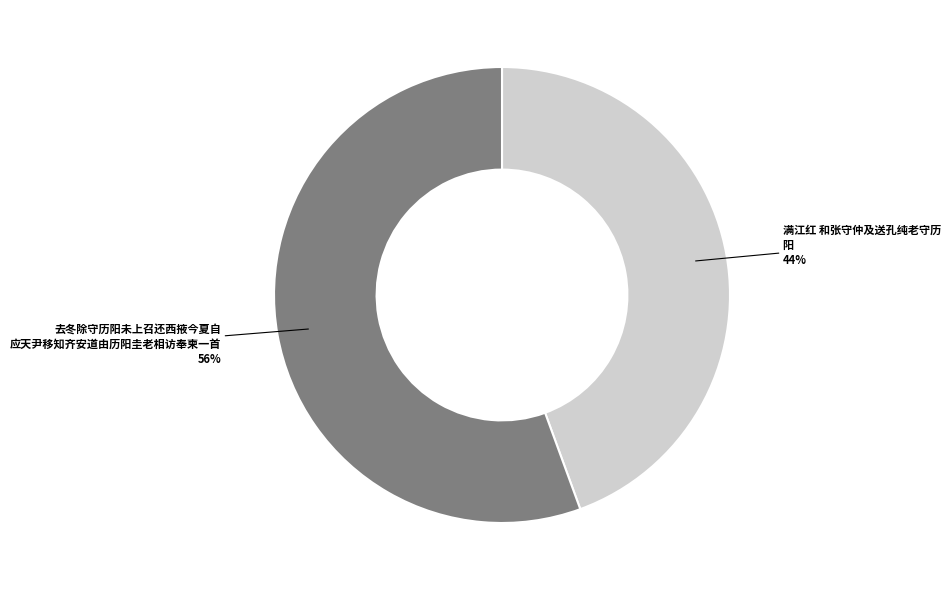

Does any single category account for the majority?

Yes